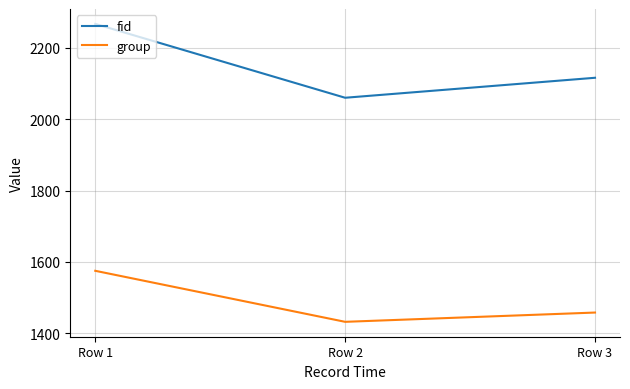

Is this an area chart (filled region under the line)?

No